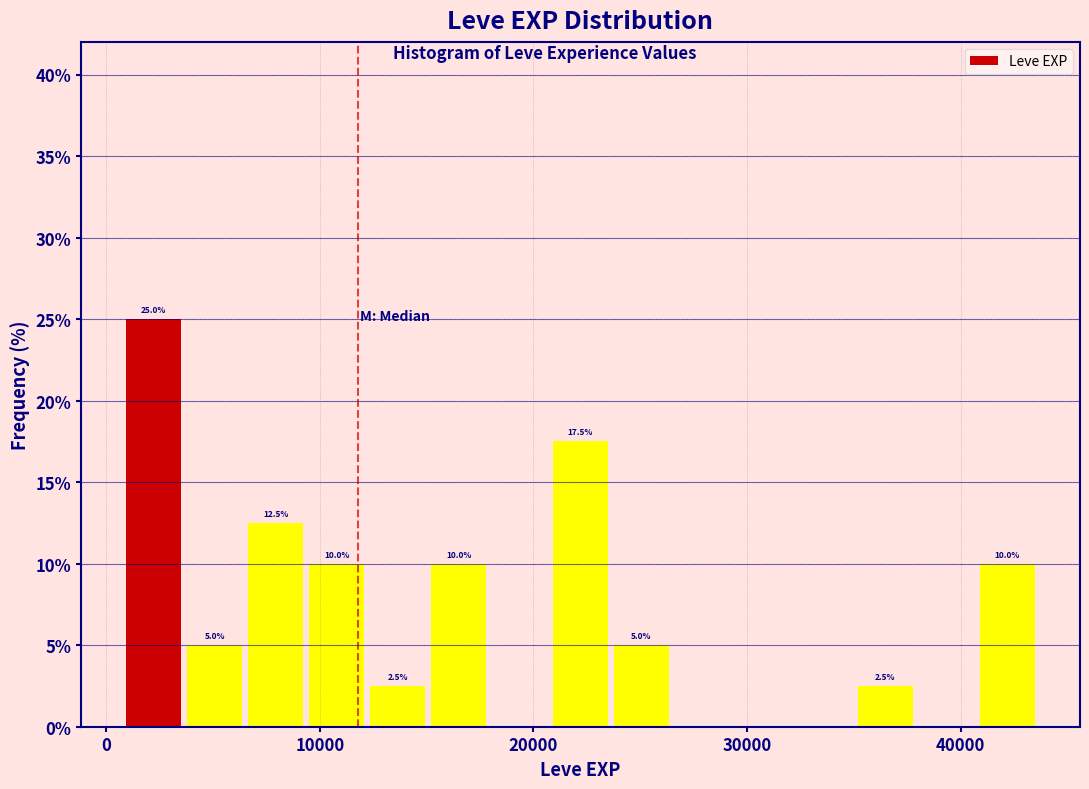

Read against the x-axis, roughly where is the centre of the tallest bar?

2000